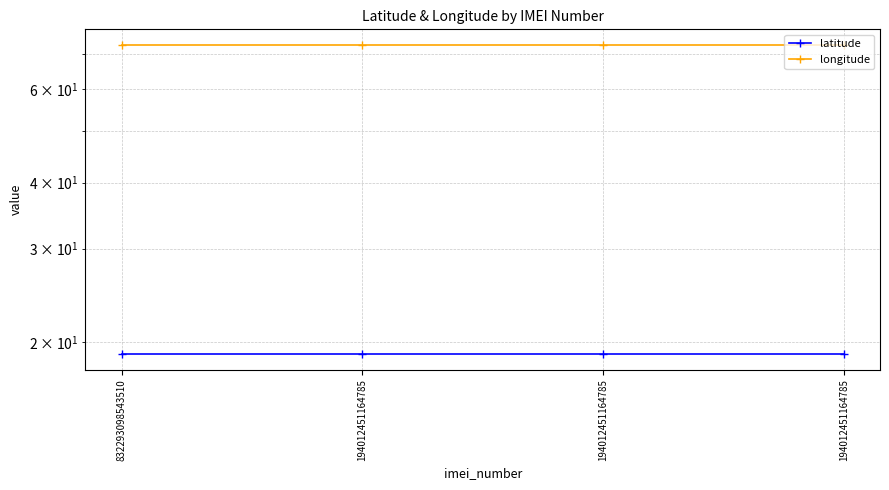

What is the average value of the latitude series?

18.9